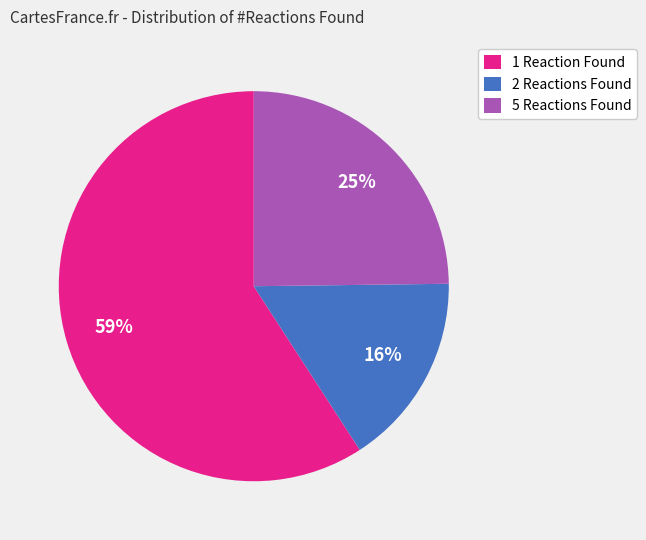

Does any single category account for the majority?

Yes